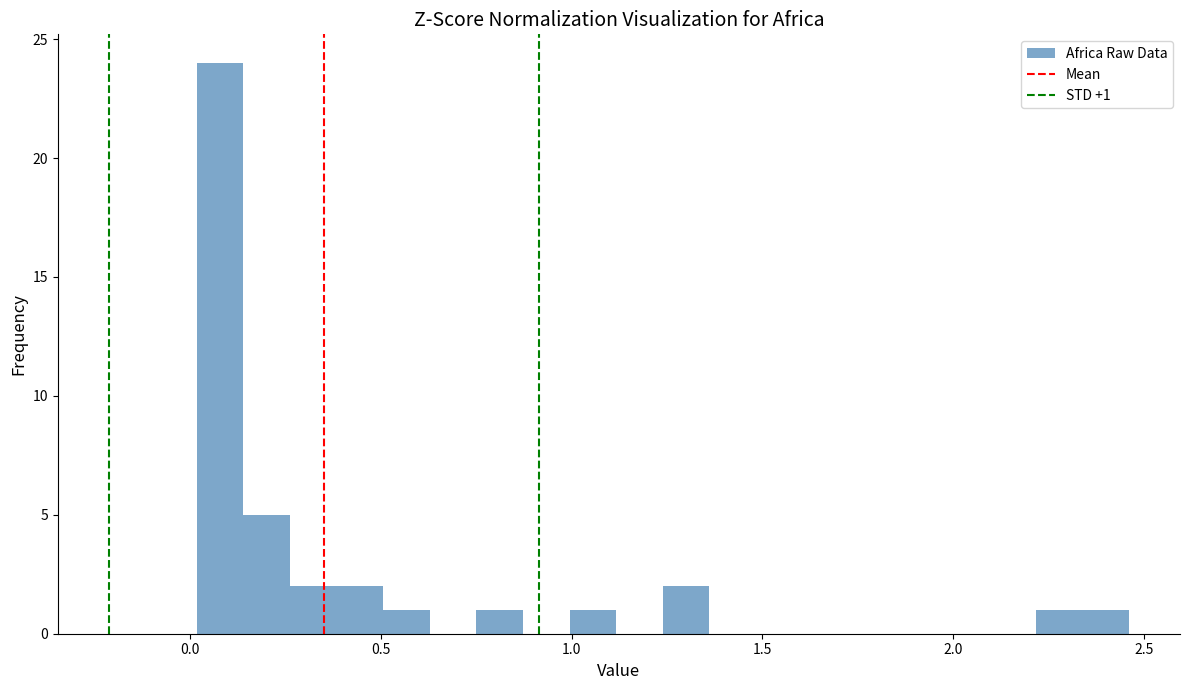

Around what value on the x-axis is the tallest bar? Give the approximate position of its centre, as read against the axis.

0.10